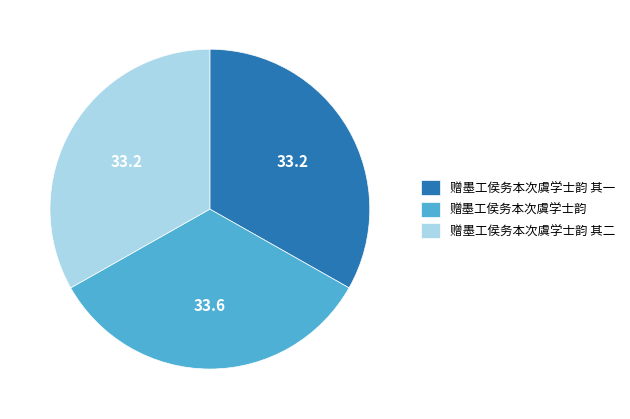

Approximately how many times larger is the value at 赠墨工侯务本次虞学士韵 compared to 赠墨工侯务本次虞学士韵 其二?

1.0